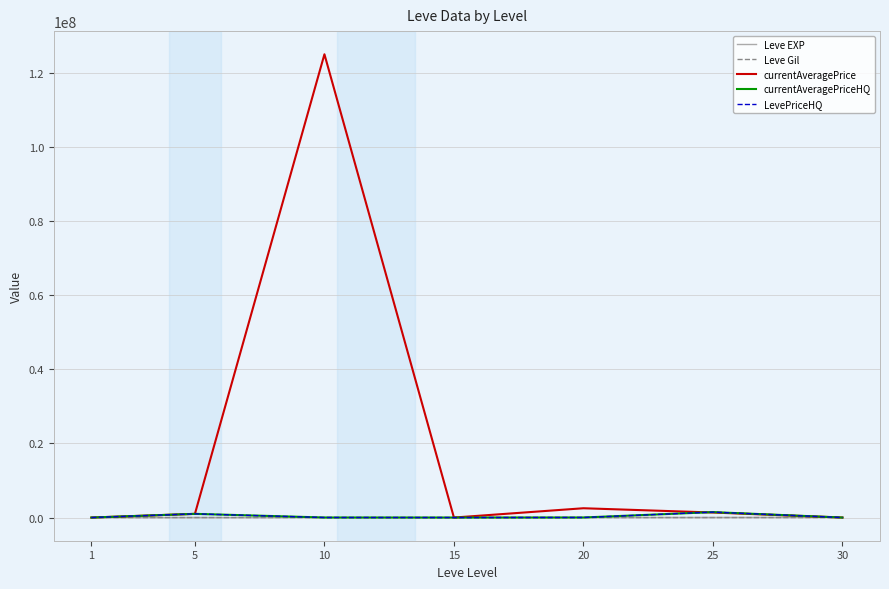

Rank the series by their maximum value, from highest to lowest.

currentAveragePrice, currentAveragePriceHQ, LevePriceHQ, Leve EXP, Leve Gil